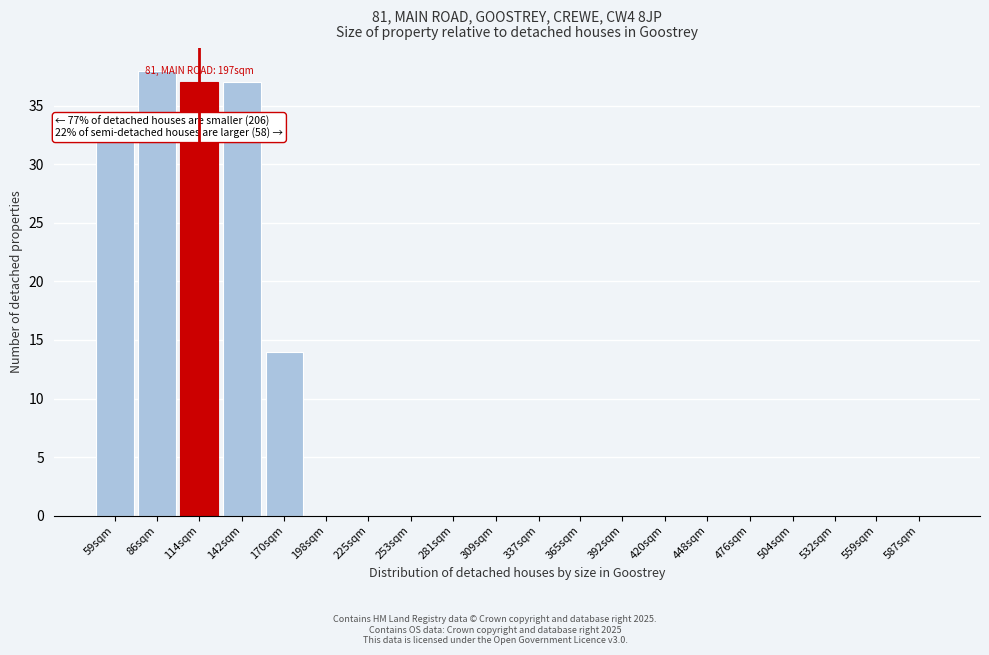

Reading left to right, transcribe all the data shown in this chart.

59sqm=32	86sqm=38	114sqm=37	142sqm=37	170sqm=14	198sqm=0	225sqm=0	253sqm=0	281sqm=0	309sqm=0	337sqm=0	365sqm=0	392sqm=0	420sqm=0	448sqm=0	476sqm=0	504sqm=0	532sqm=0	559sqm=0	587sqm=0